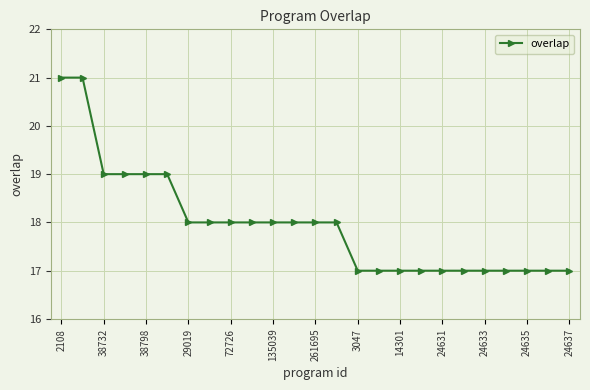

What is the maximum value shown in the chart?

21